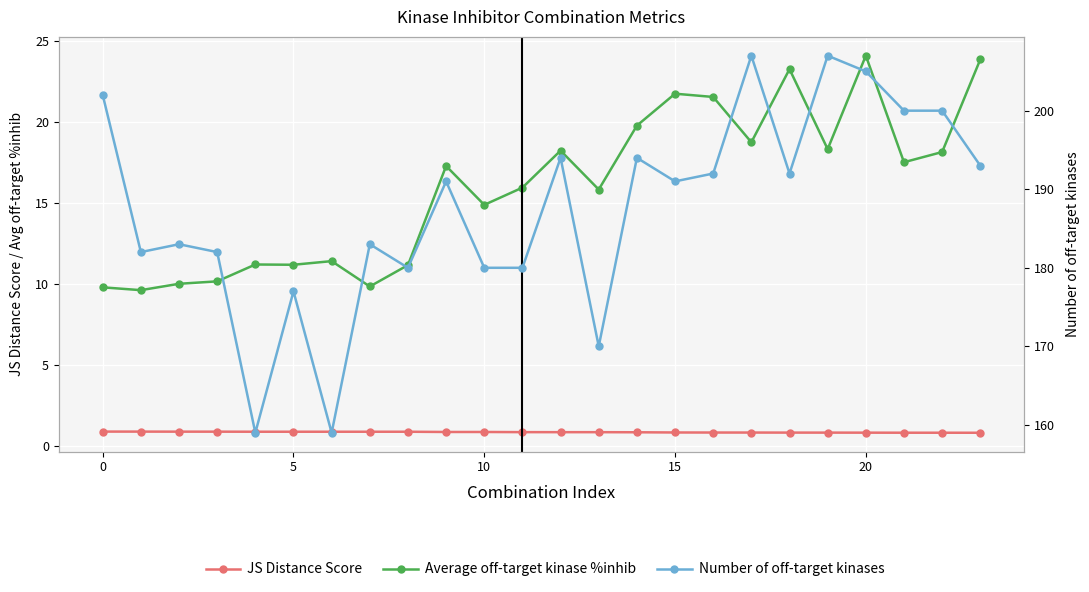

True or false: Average off-target kinase %inhib and Number of off-target kinases cross at least once.

False